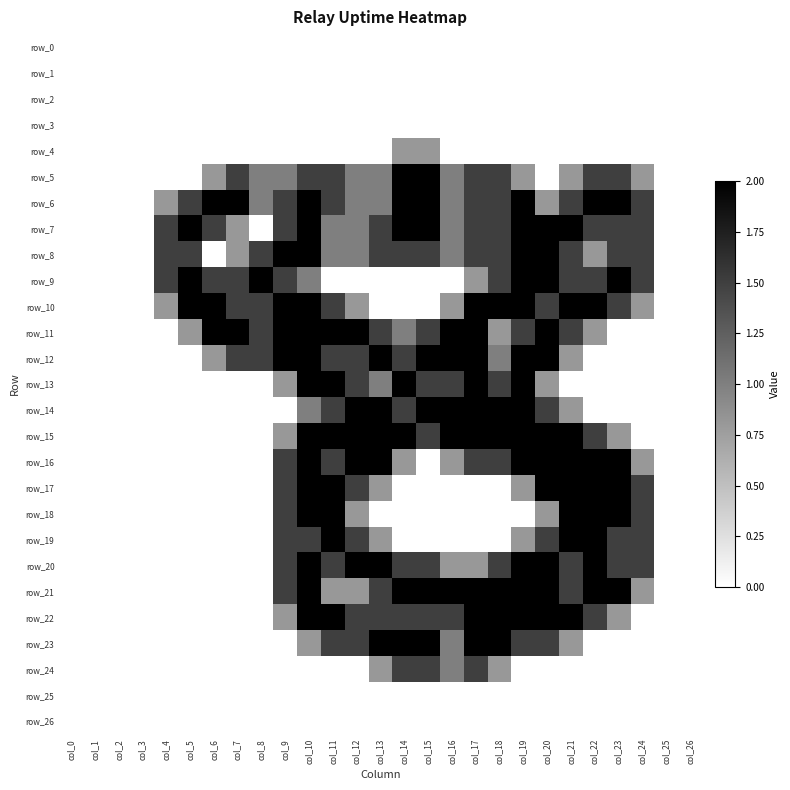

What is the maximum value for row_22?

2.0